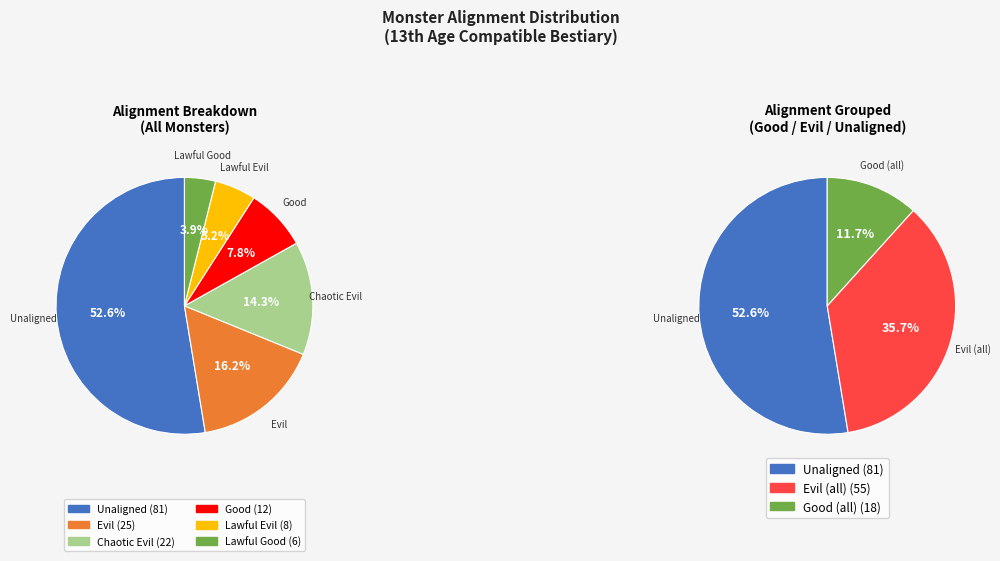

How many segments does this pie chart have?

6